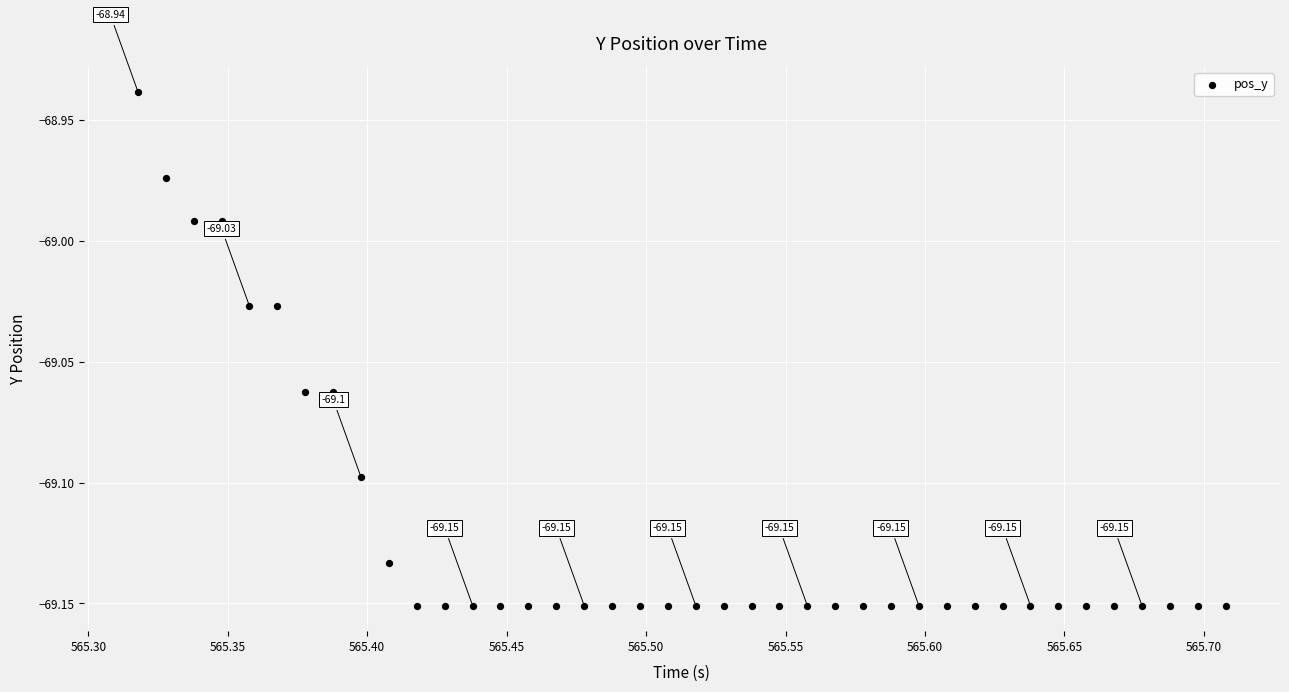

What is the range of X values (max minus min)?

0.4